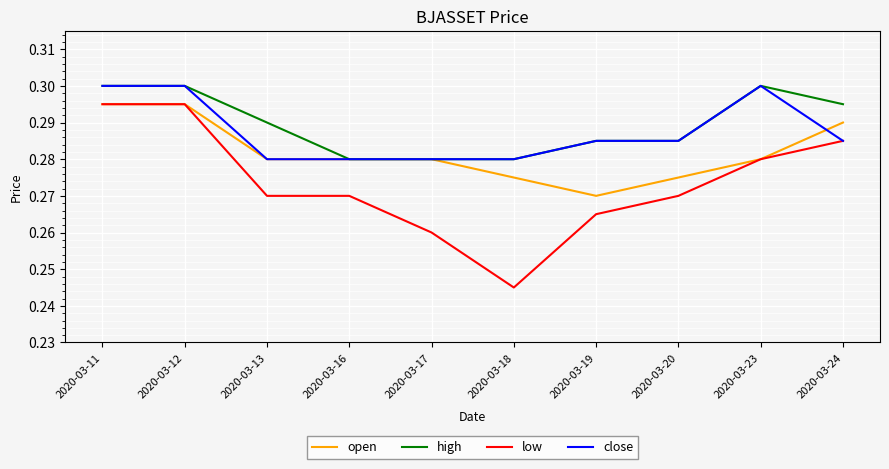

True or false: low has a value of 0.2 at 2020-03-13.

False